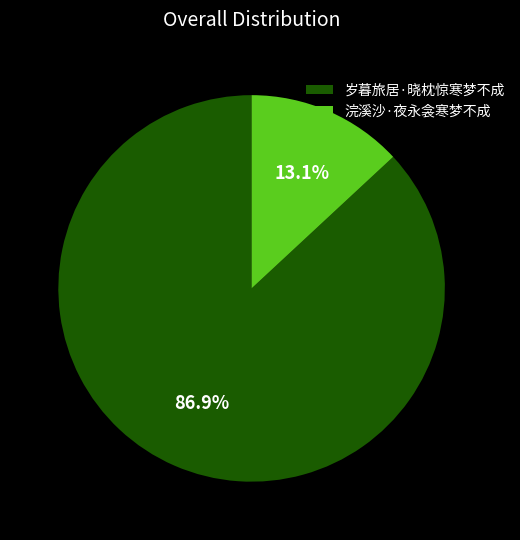

How many slices are in this pie chart?

2